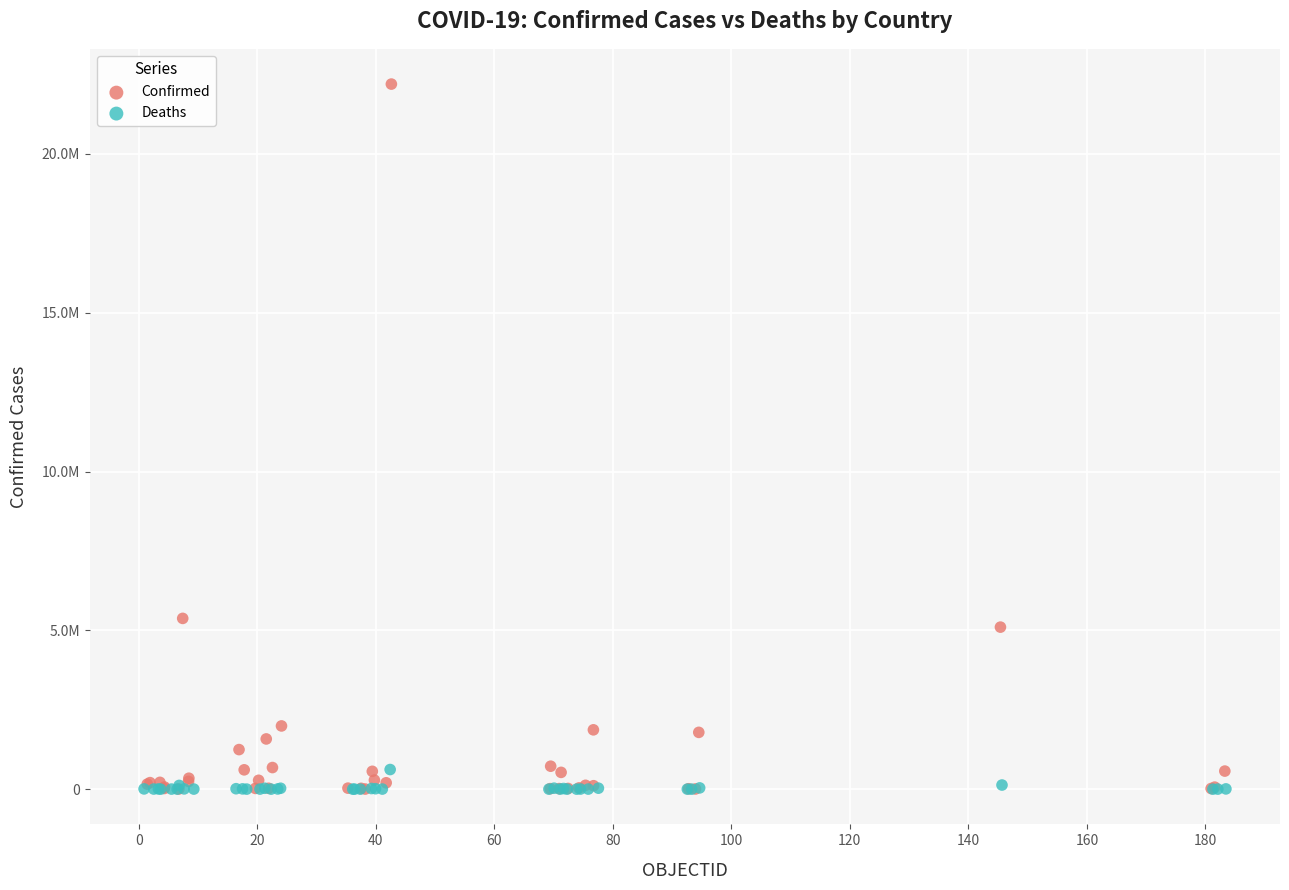

Which series contains the highest Y value?

Confirmed